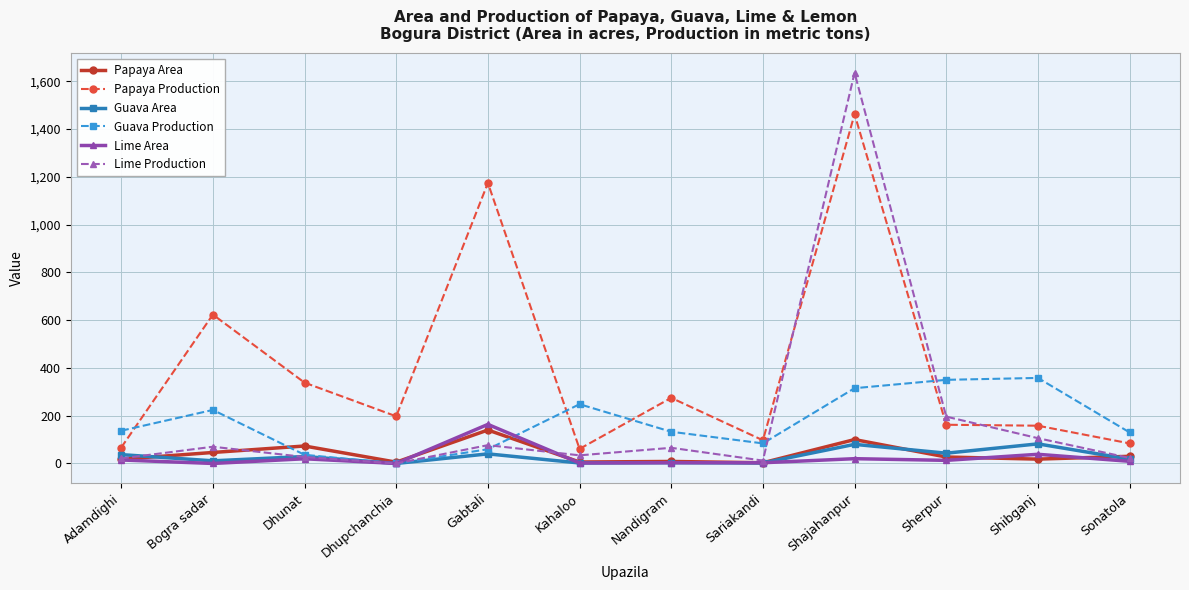

Which series has the largest range (max minus min)?

Lime Production